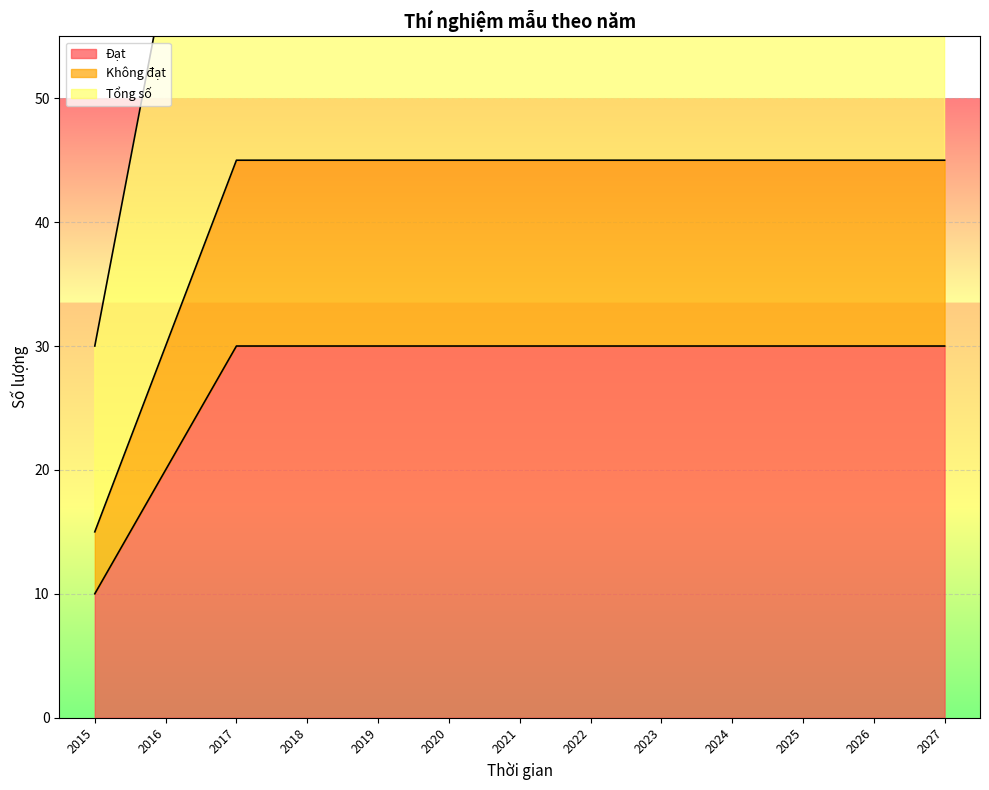

How many distinct data groups are displayed?

3